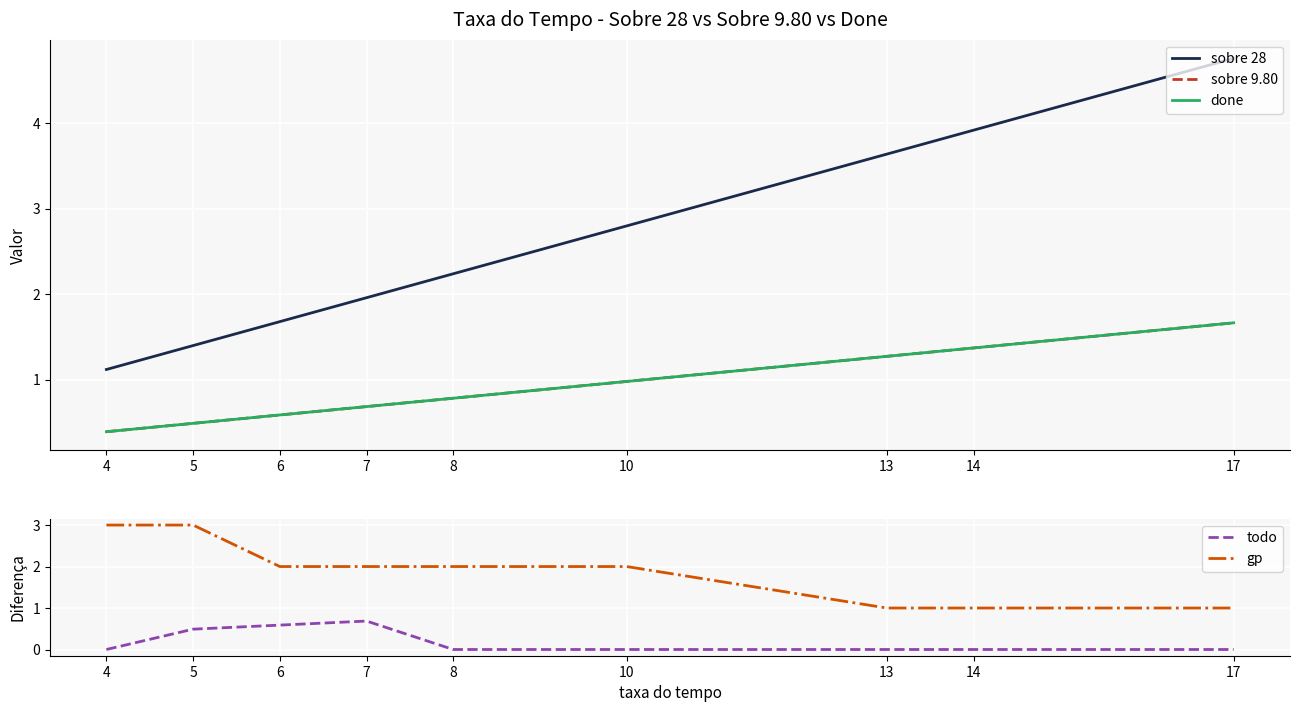

How many data points in todo are above 0?

3